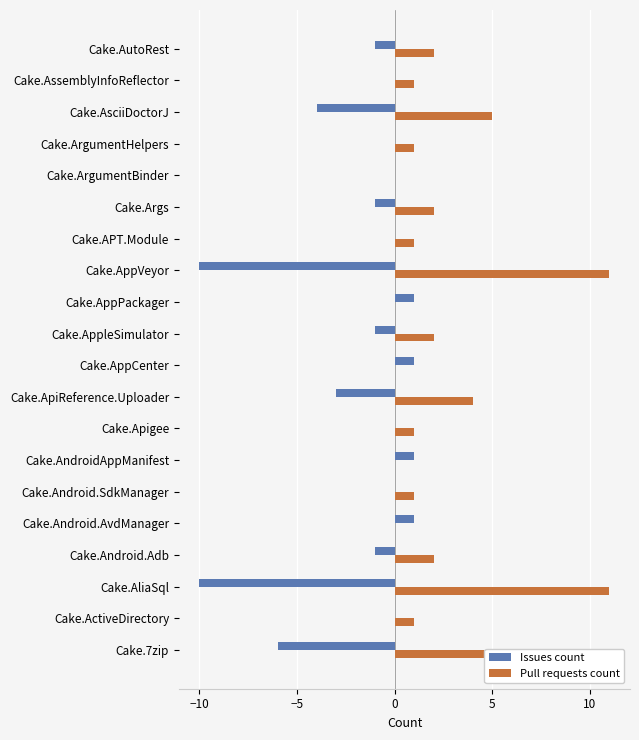

What are all the series names shown in the legend?

Issues count, Pull requests count